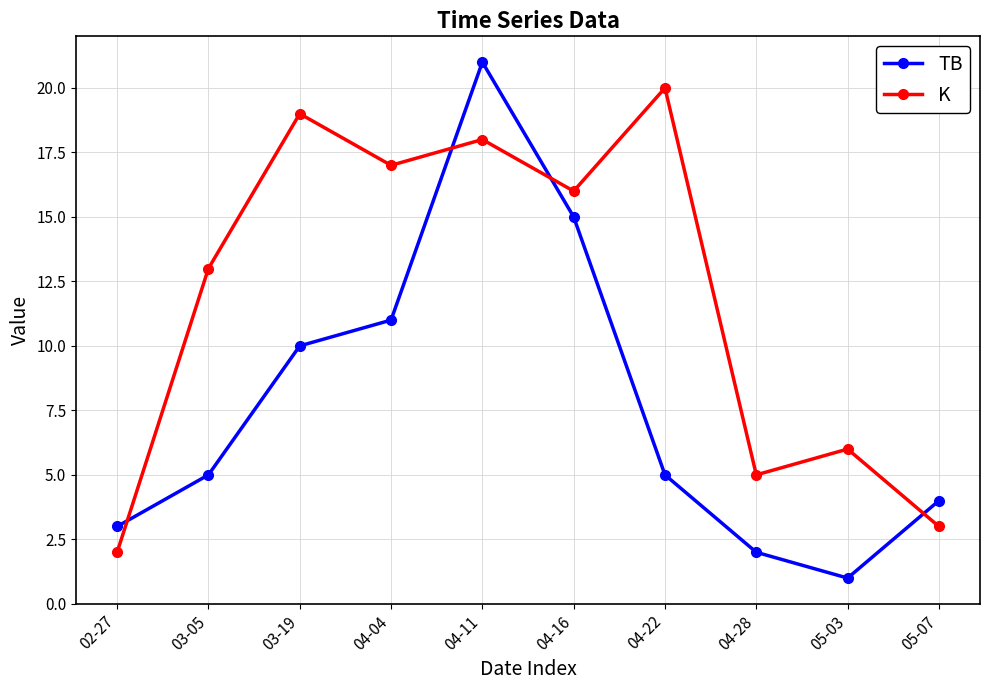

Reading left to right, extract all data points from this chart.

TB: 3	5	10	11	21	15	5	2	1	4
K: 2	13	19	17	18	16	20	5	6	3